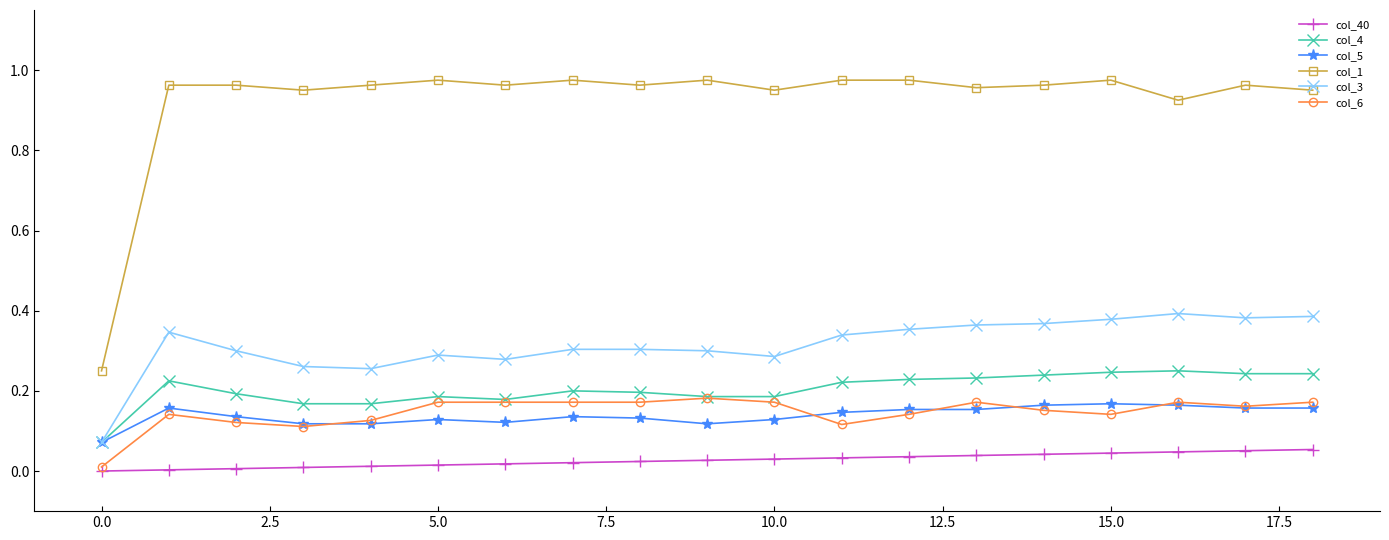

What is the sum of all col_40 values?

0.5